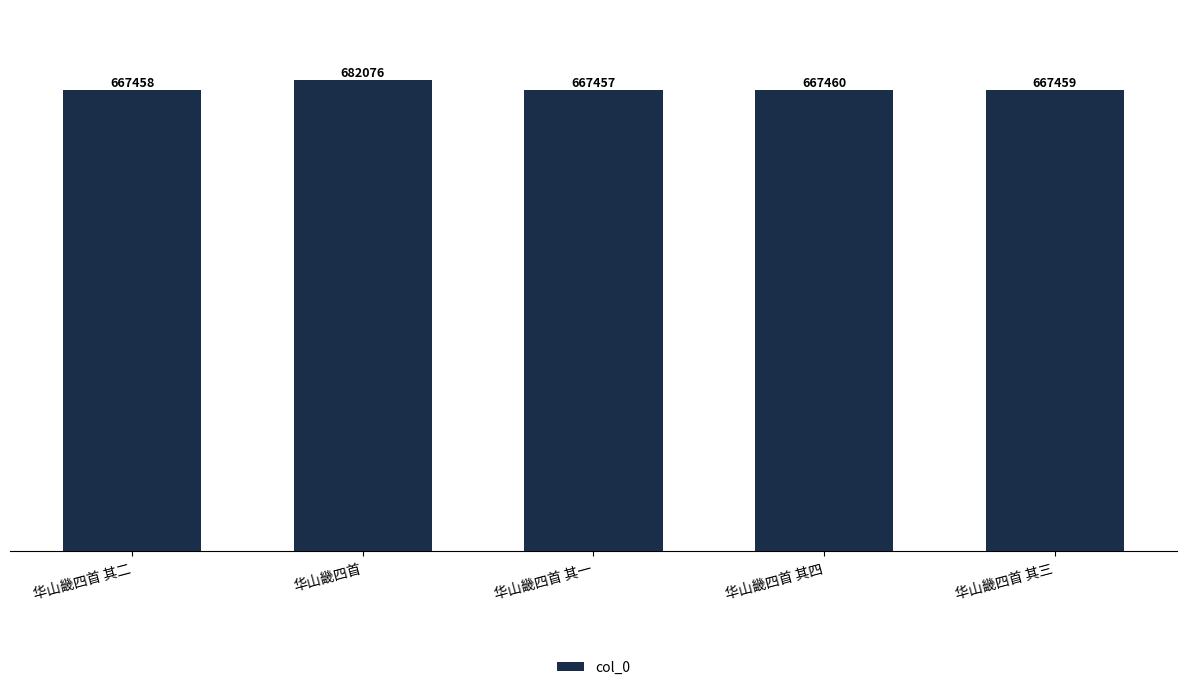

Is it true that the value at 华山畿四首 is 457569?

False